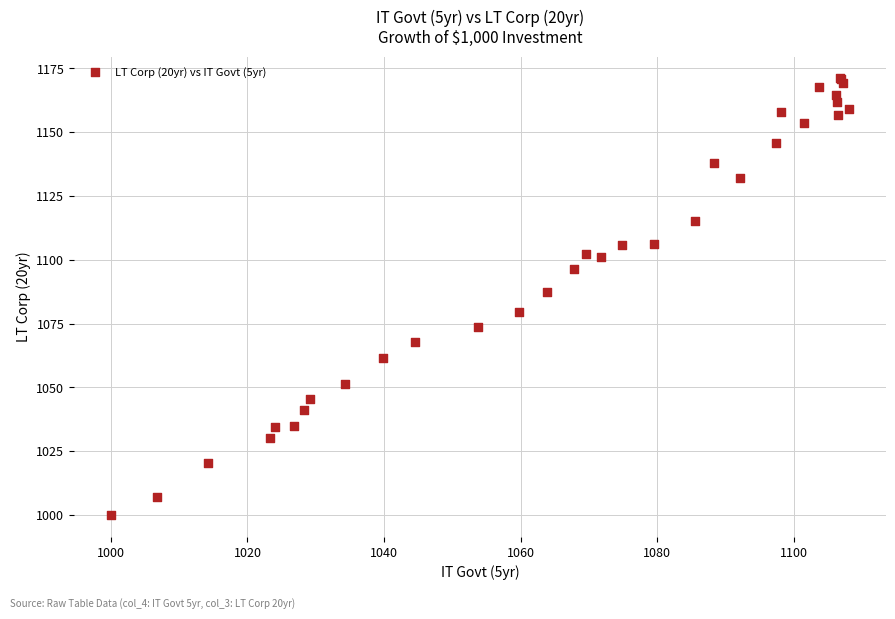

What Y value in the scatter plot is closest to 1085?

1087.2